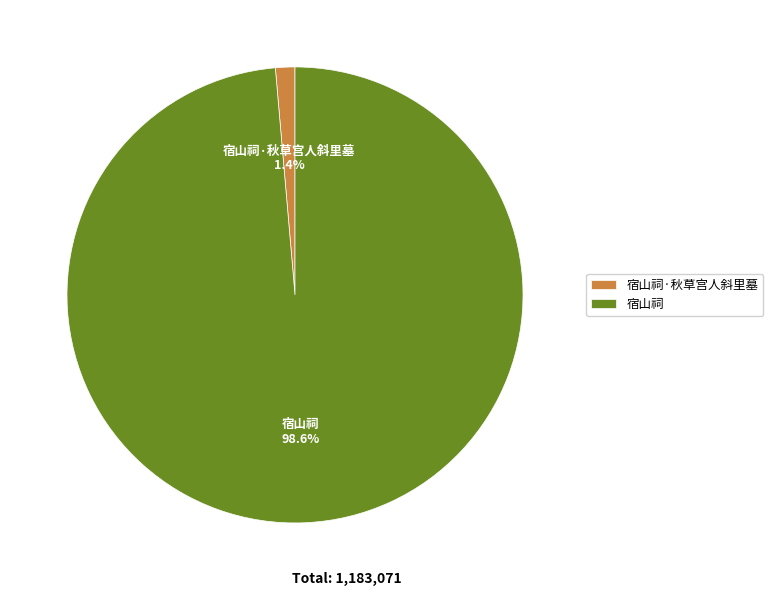

To the nearest percent, what is the combined percentage of 宿山祠·秋草宫人斜里墓 and 宿山祠?

100%